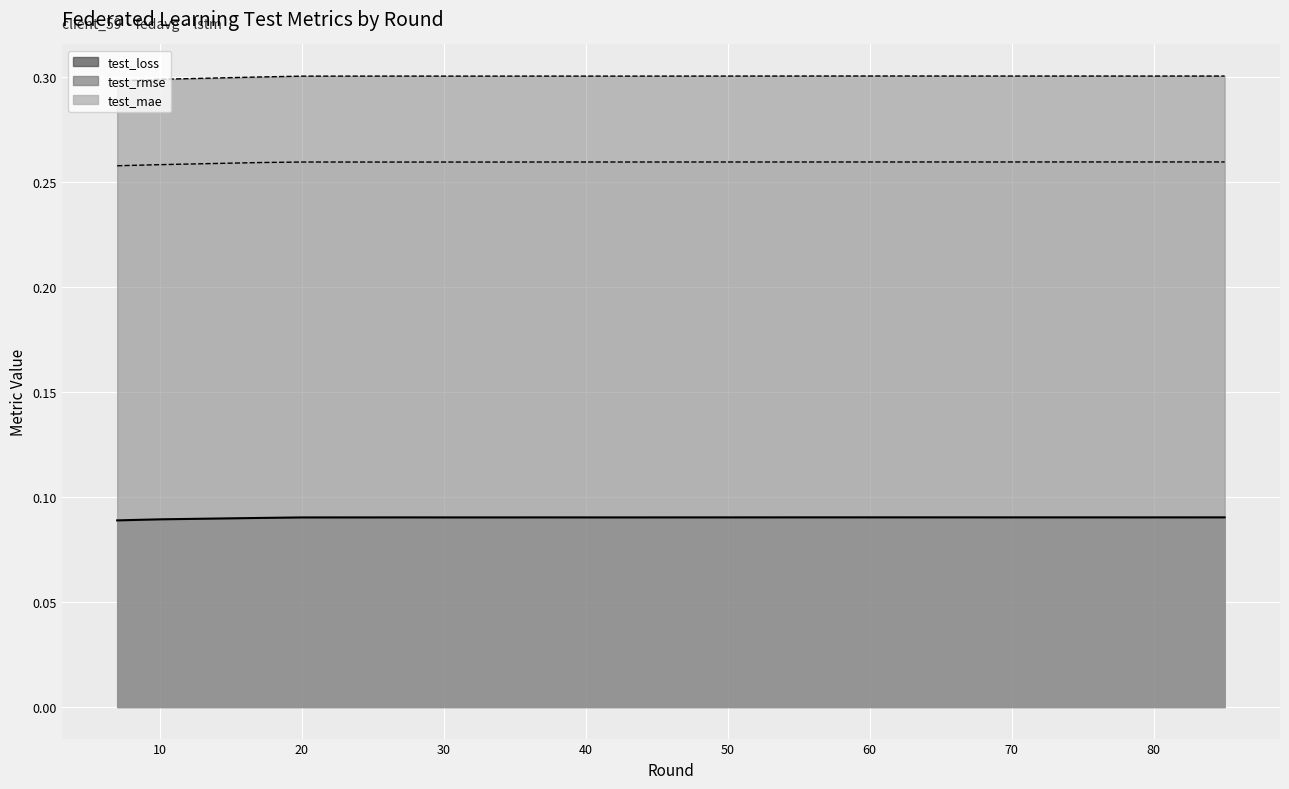

At which label is test_rmse closest to 0?

7